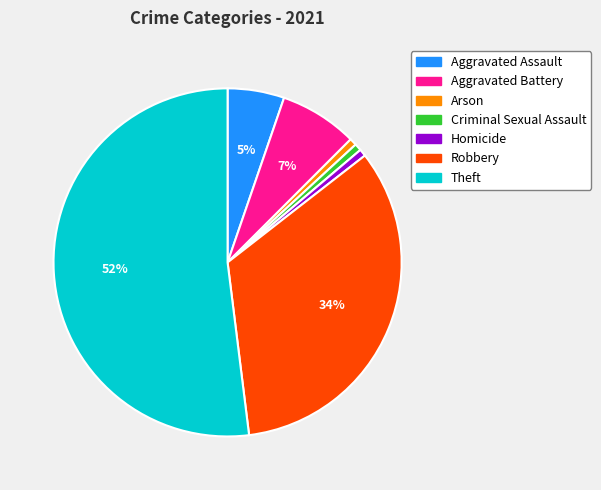

What is the ratio of the value at Theft to the value at Robbery?

1.5